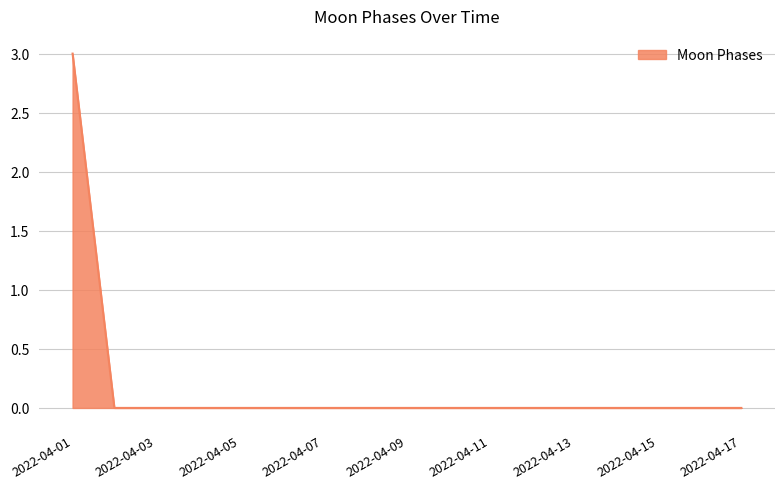

What is the difference between the maximum and minimum values?

3